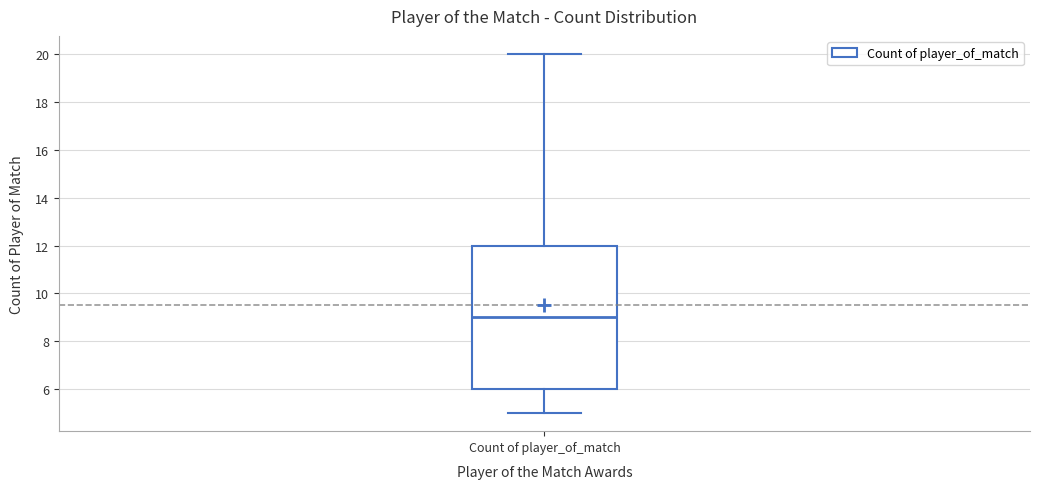

Transcribe this box plot: give where the median line is, the range the box spans, and where the two whiskers end, as read against the y-axis. The values are not printed on the chart, so give them approximately, as read against the axis.

median 9, box 6 to 12, whiskers 5 to 20